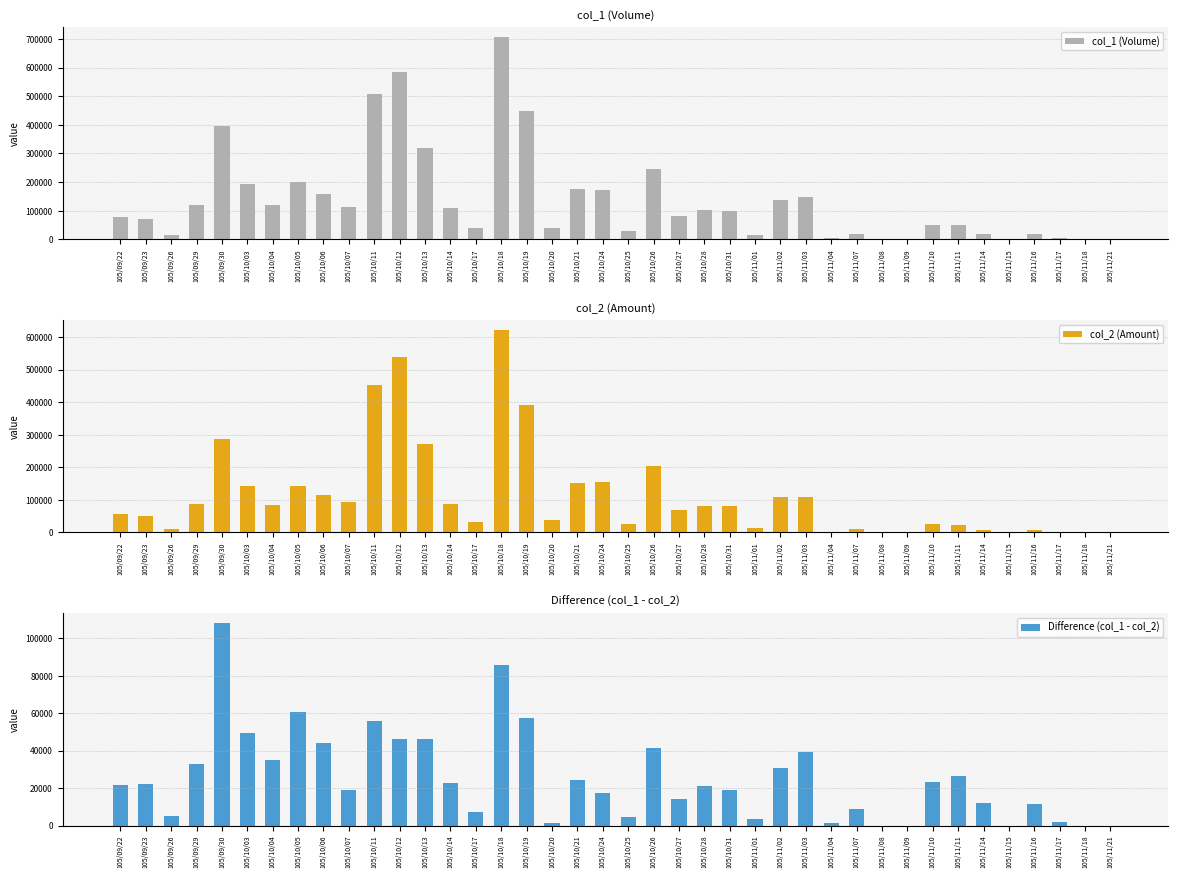

The value of col_1 (Volume) at 105/11/09 is 0. True or false?

True